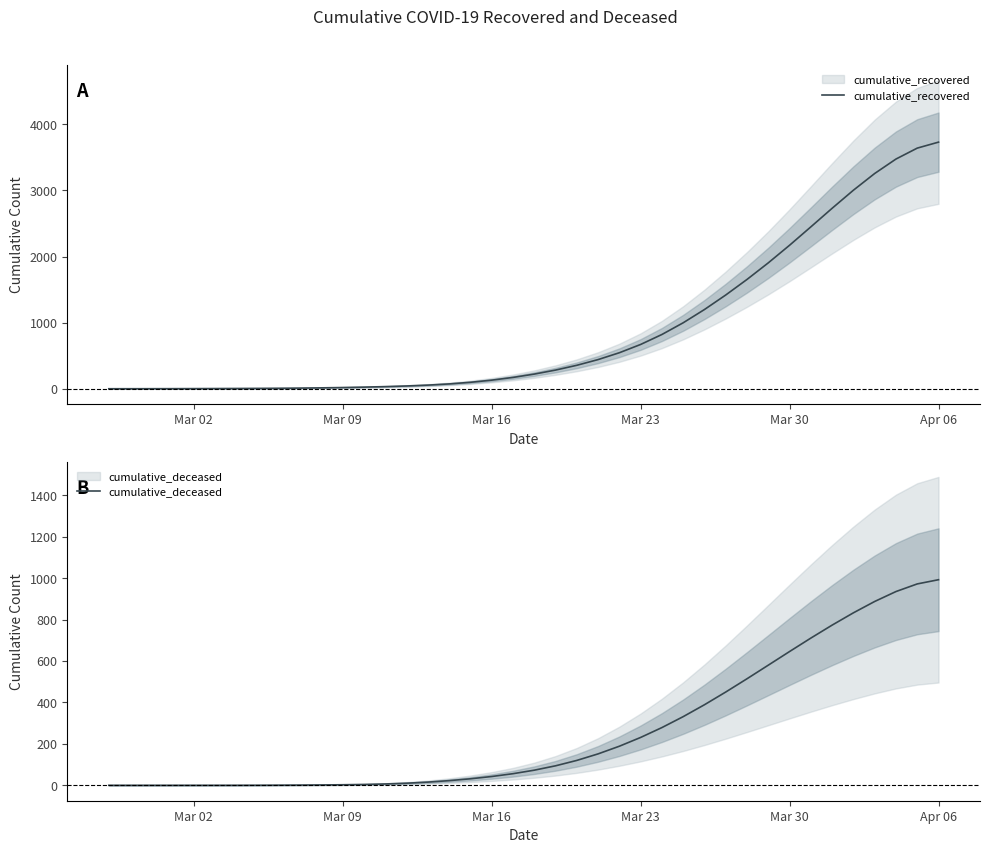

What is the maximum value for cumulative_deceased?

992.6